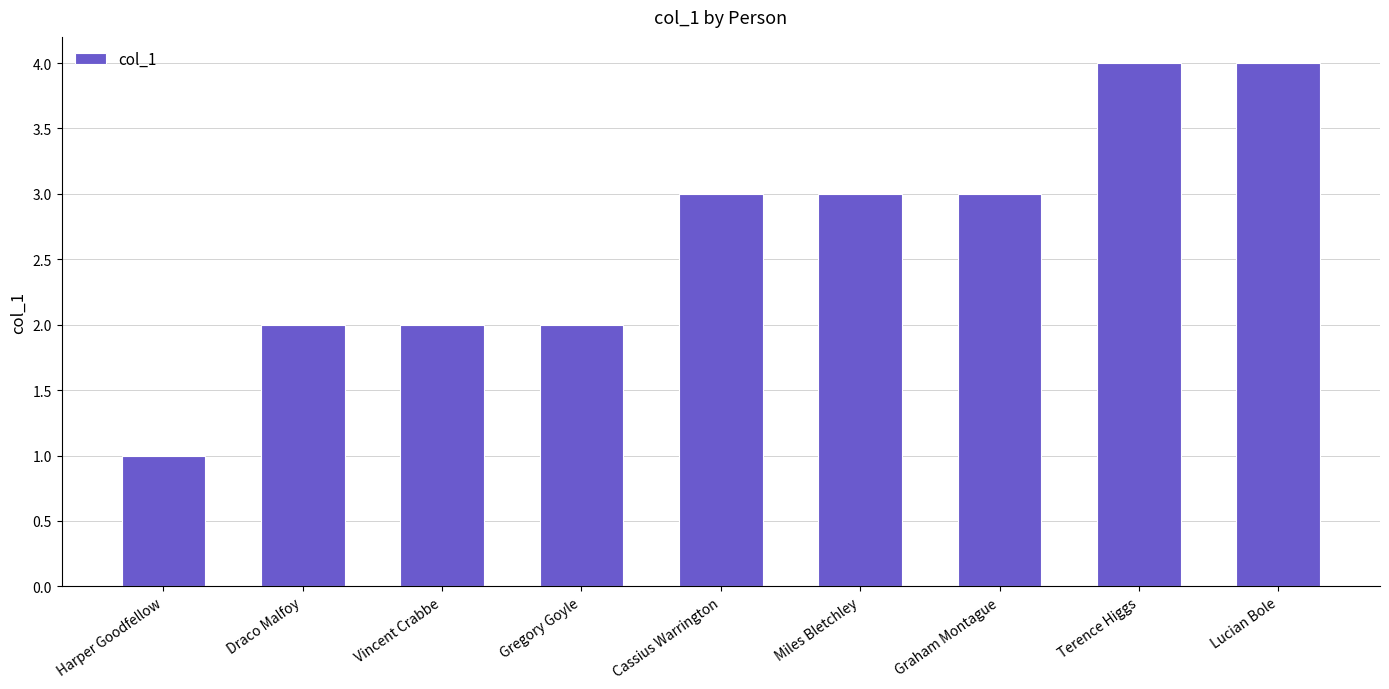

True or false: the data shows 3 at Cassius Warrington.

True